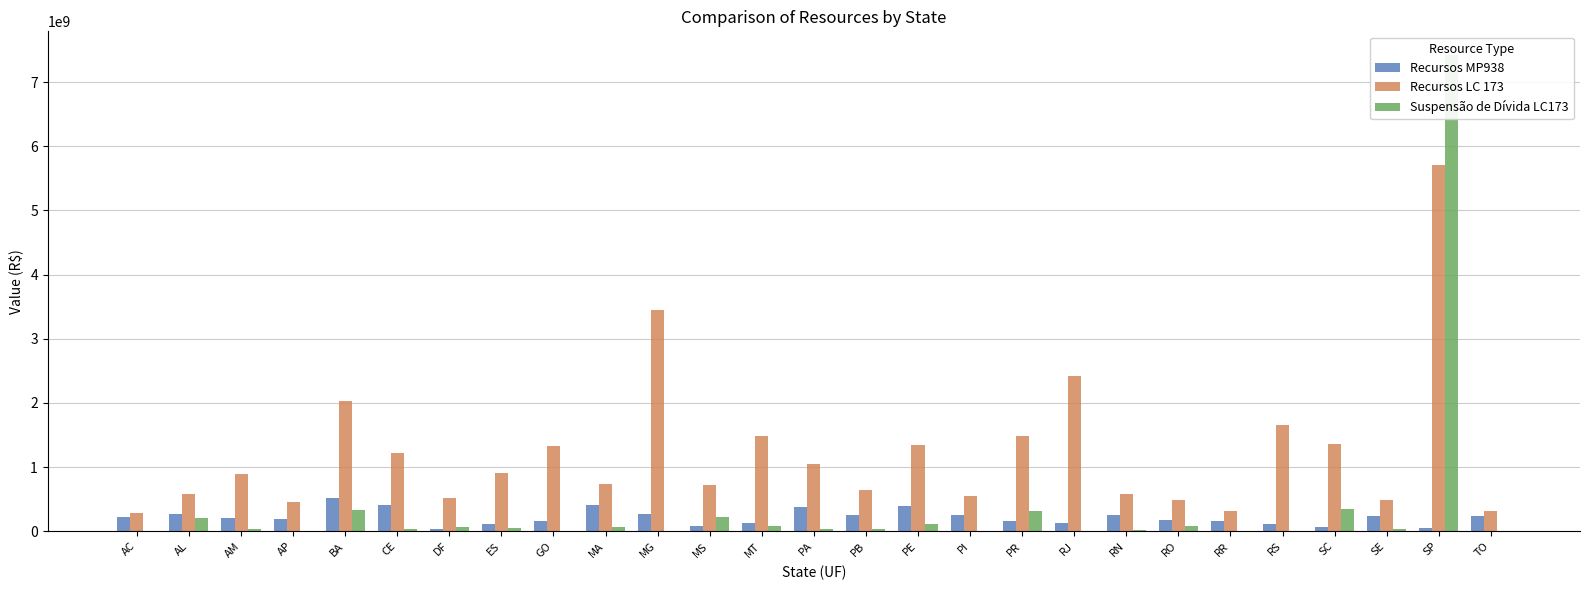

What is the value of the Suspensão de Dívida LC173 bar at the 4th from the left?

4603607.8